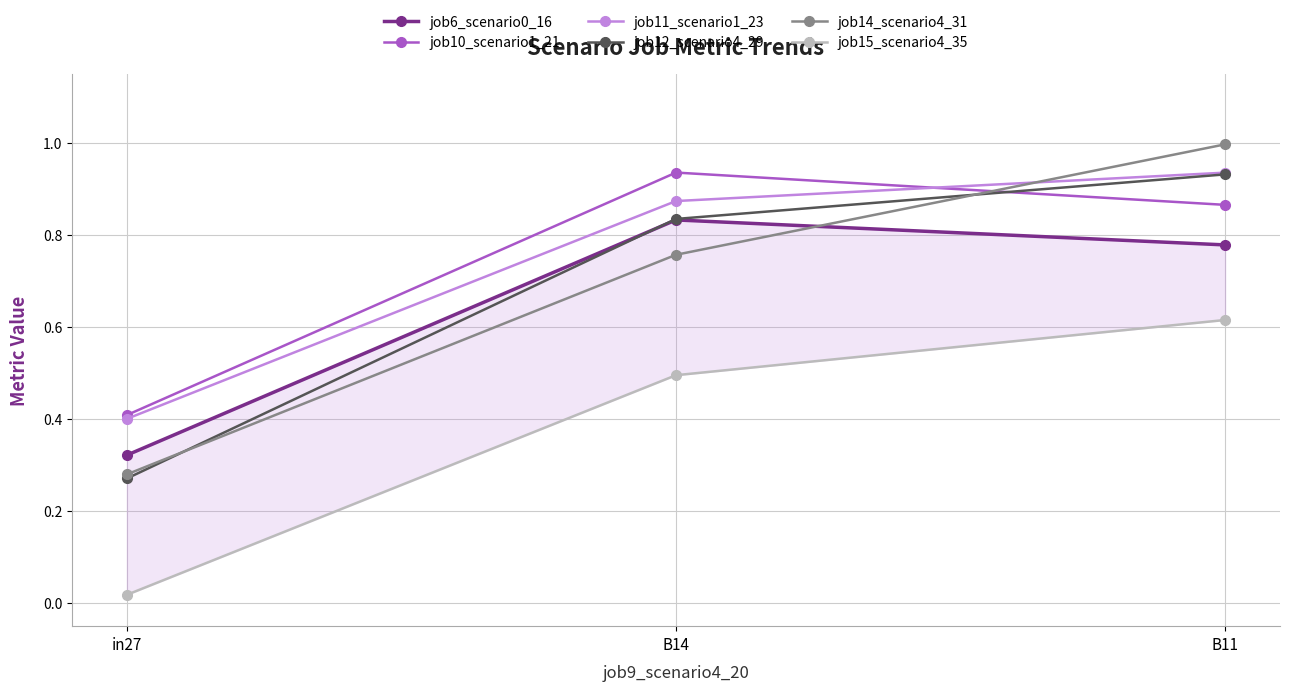

Which category has the lowest value in the job15_scenario4_35 series?

in27